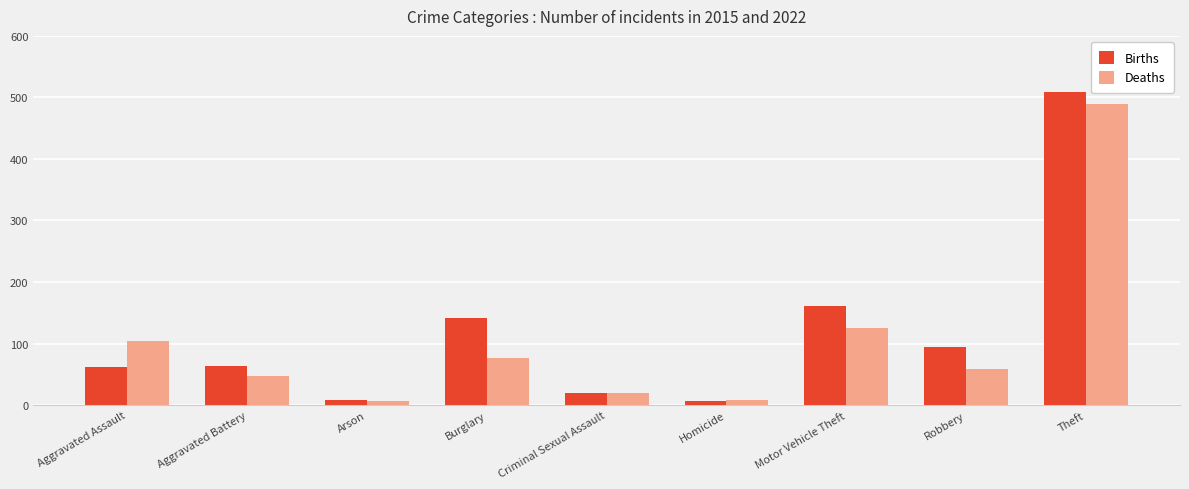

What is the difference between the Deaths values at Arson and Theft?

484